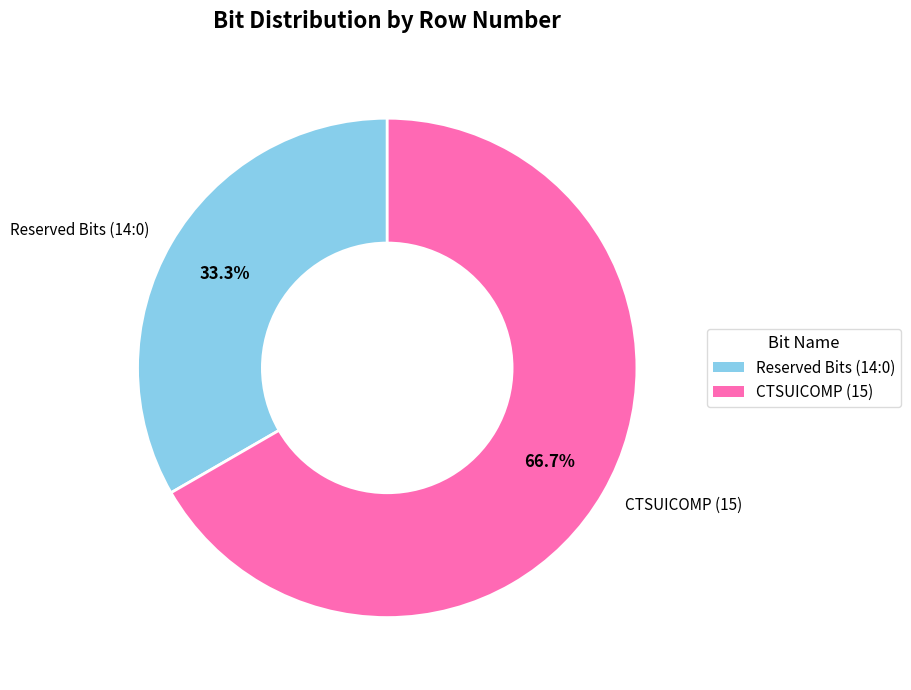

What portion of the pie excludes Reserved Bits (14:0)?

66.7%